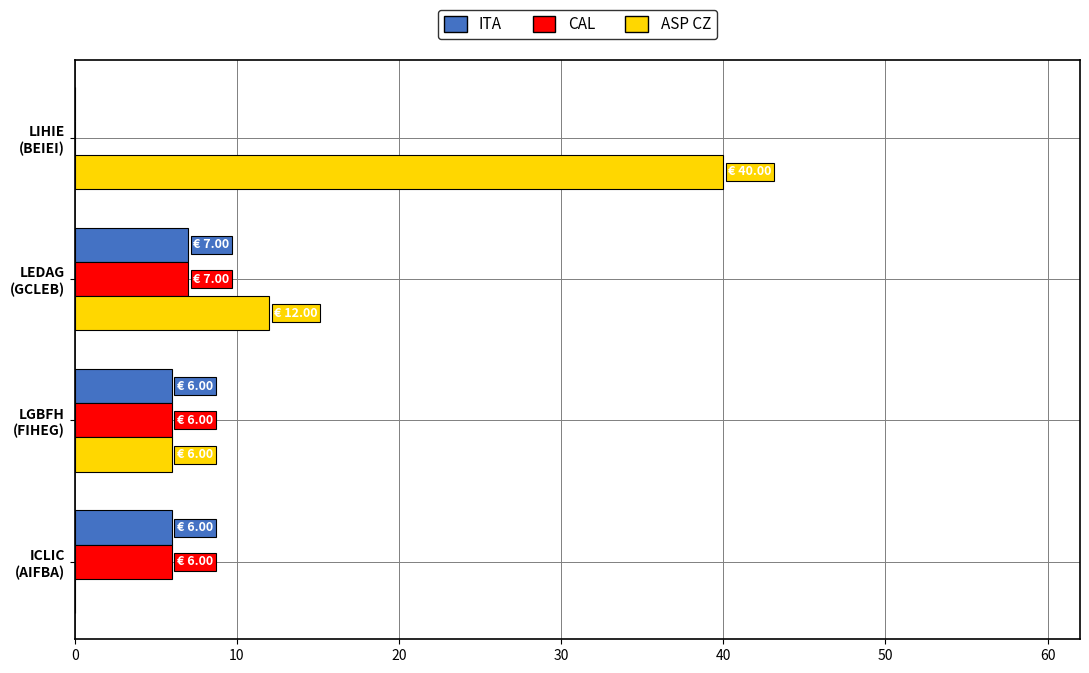

What is the maximum value for CAL?

7